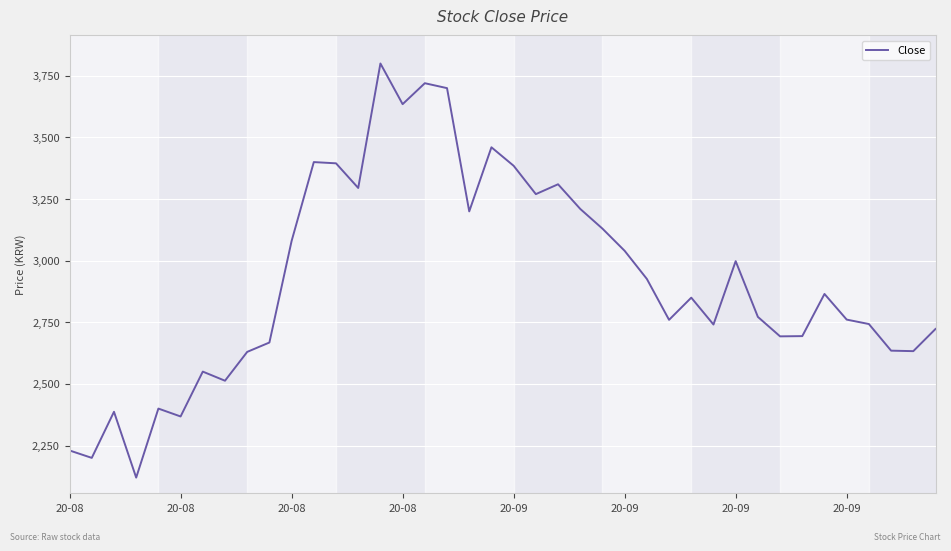

How many categories are shown in the chart?

40